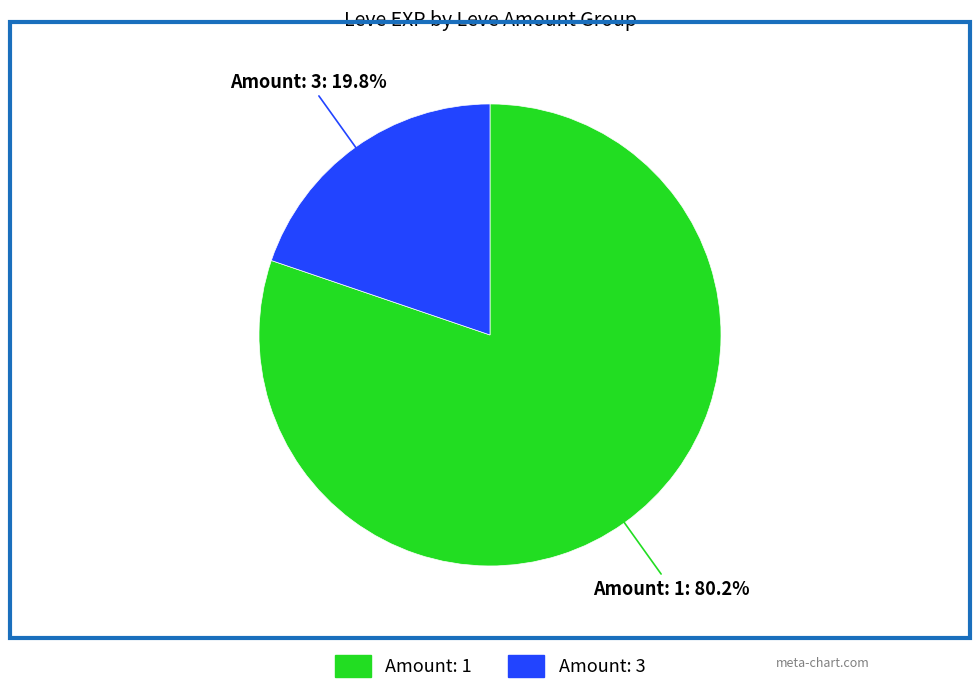

Is there any slice that represents more than half of the pie?

Yes